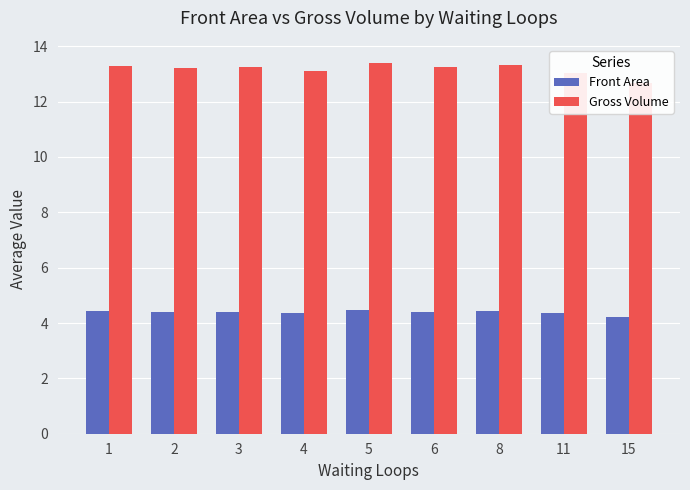

What is the average value of the Gross Volume series?

13.2